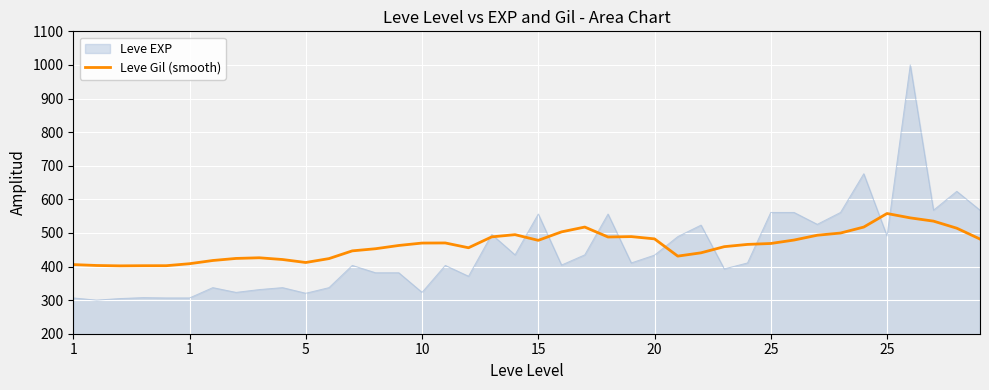

Rank the series by their maximum value, from lowest to highest.

Leve Gil (smooth), Leve EXP